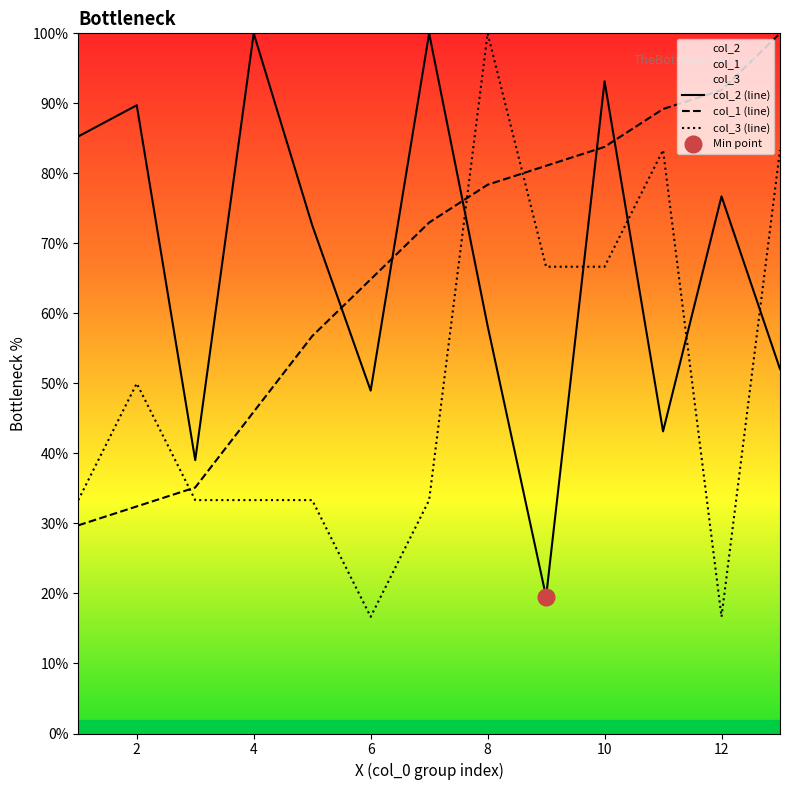

After their last crossing, which series has the higher values: col_1 or col_2?

col_1